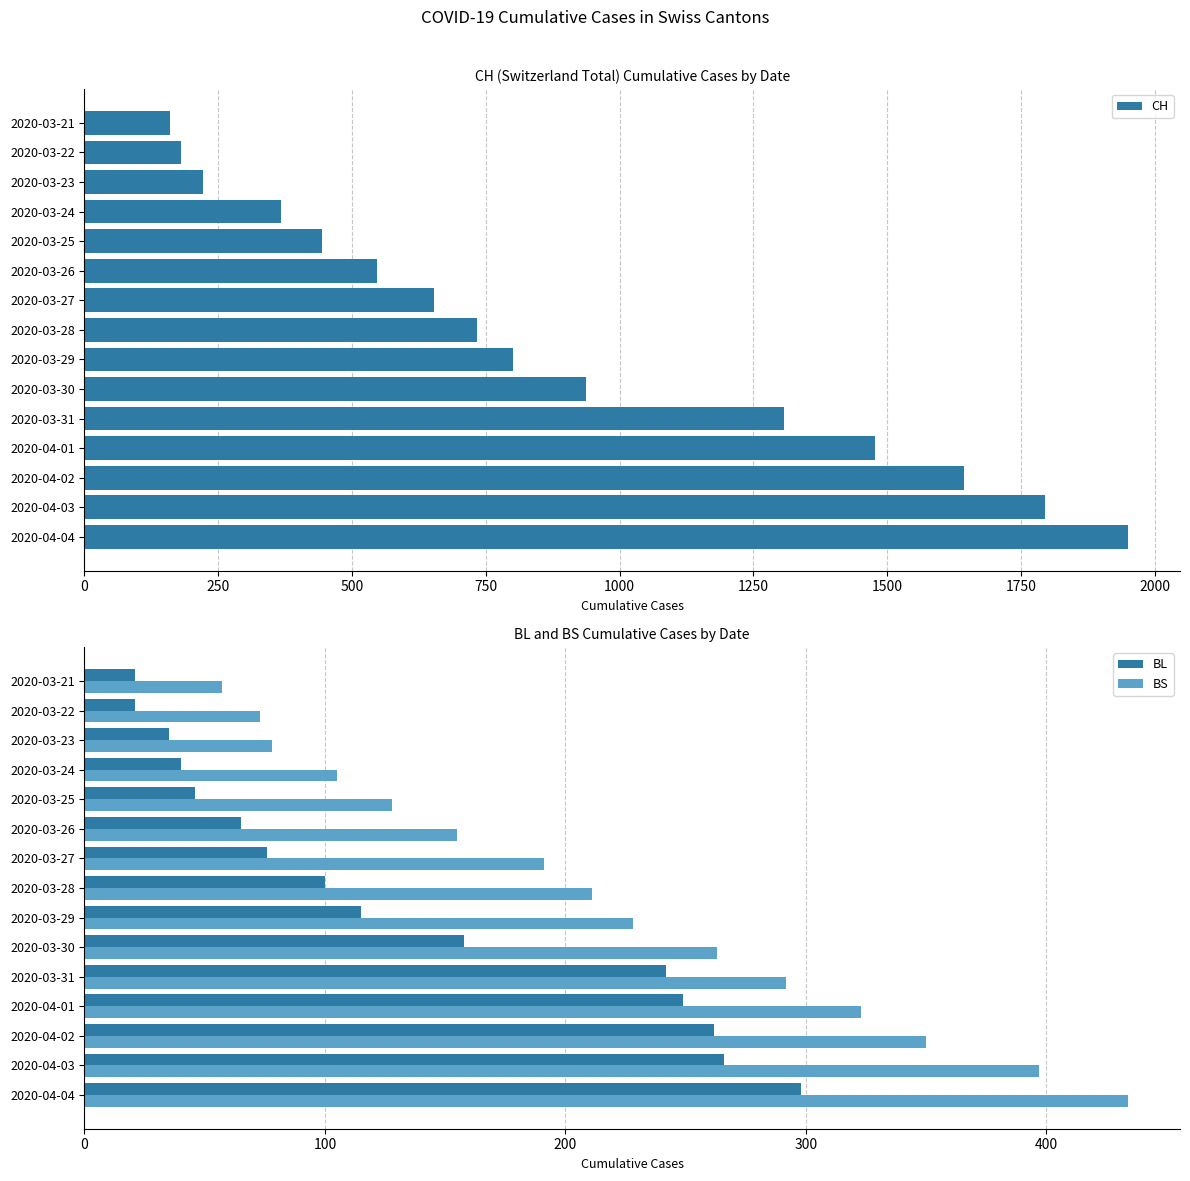

The BL series shows 115 at 2020-03-29. True or false?

True